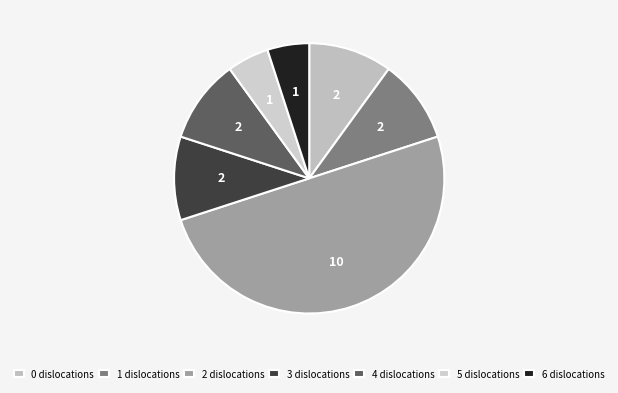

Approximately how many times larger is the value at 6 compared to 4?

0.5